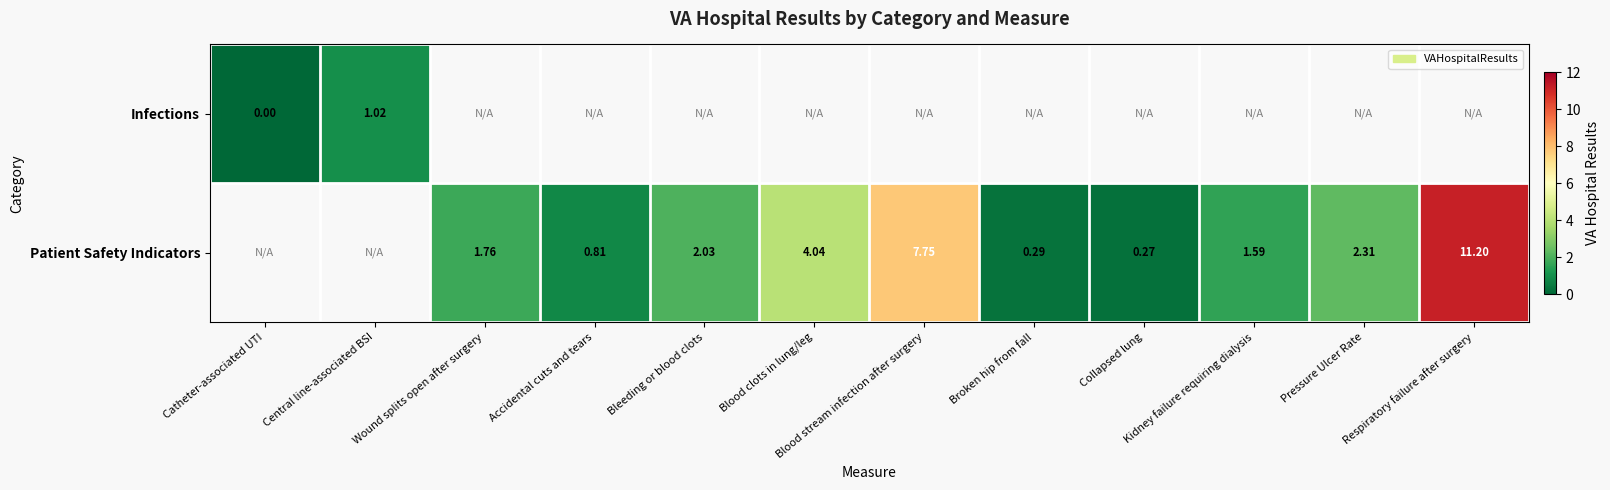

Which has a higher value, Broken hip from fall or Respiratory failure after surgery?

Respiratory failure after surgery